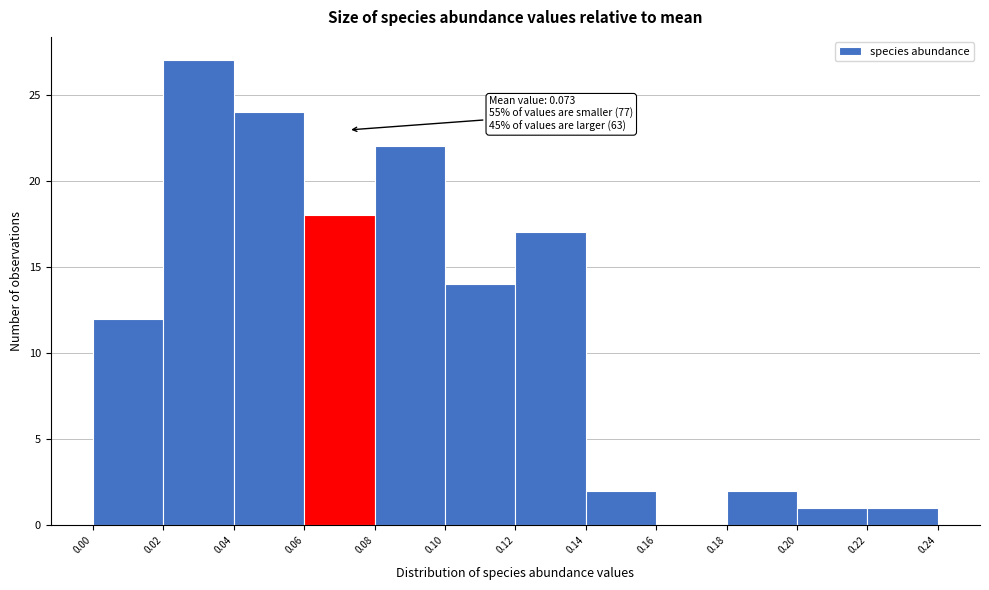

Over which range of the x-axis is the bar tallest?

0.02 to 0.04